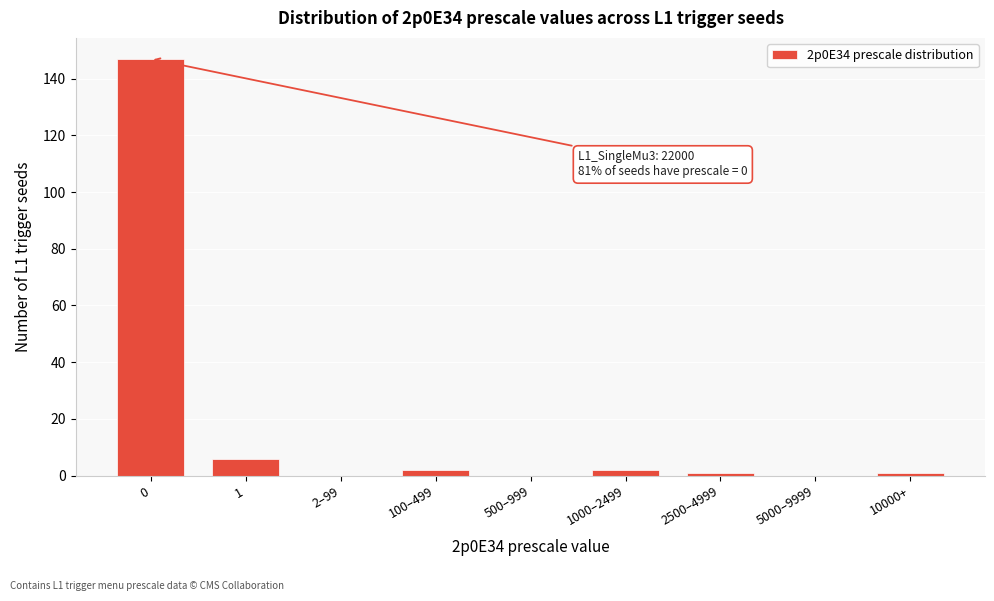

Reading left to right, list all the values displayed in this chart.

0=147	1=6	2–99=0	100–499=2	500–999=0	1000–2499=2	2500–4999=1	5000–9999=0	10000+=1